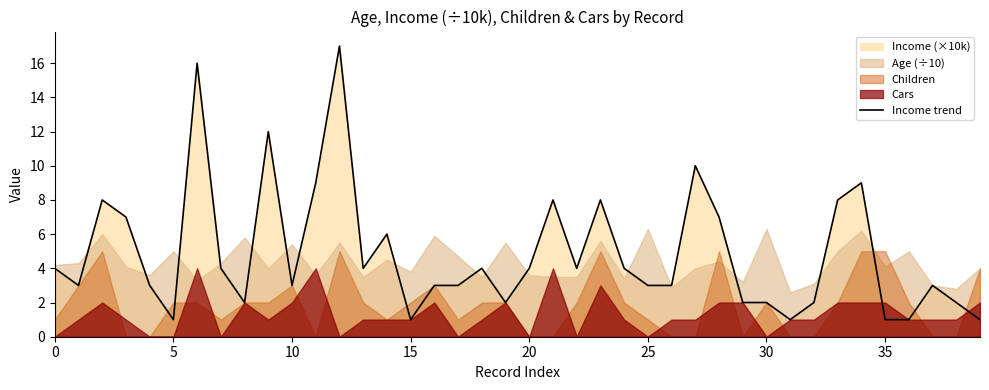

What is the maximum value for Income trend?

17